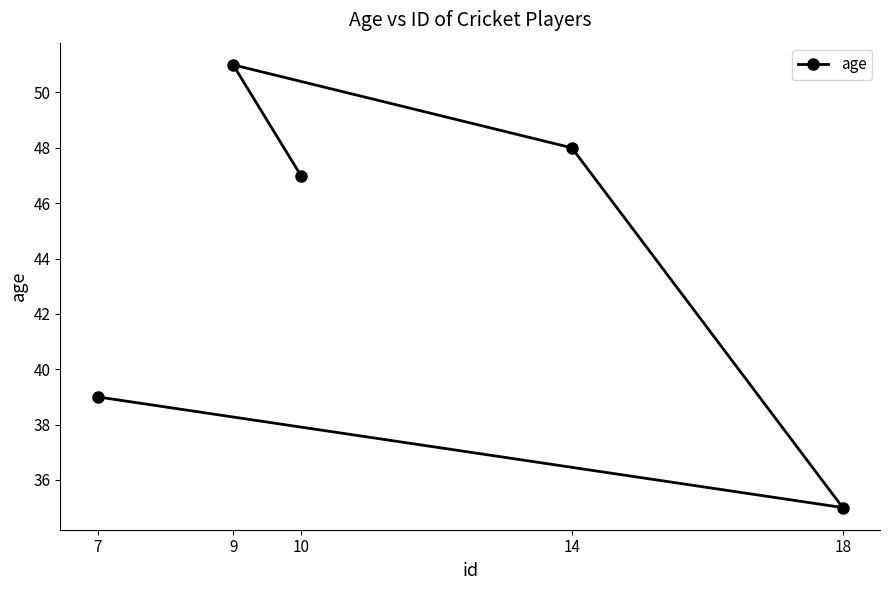

Where is the first local minimum?

18